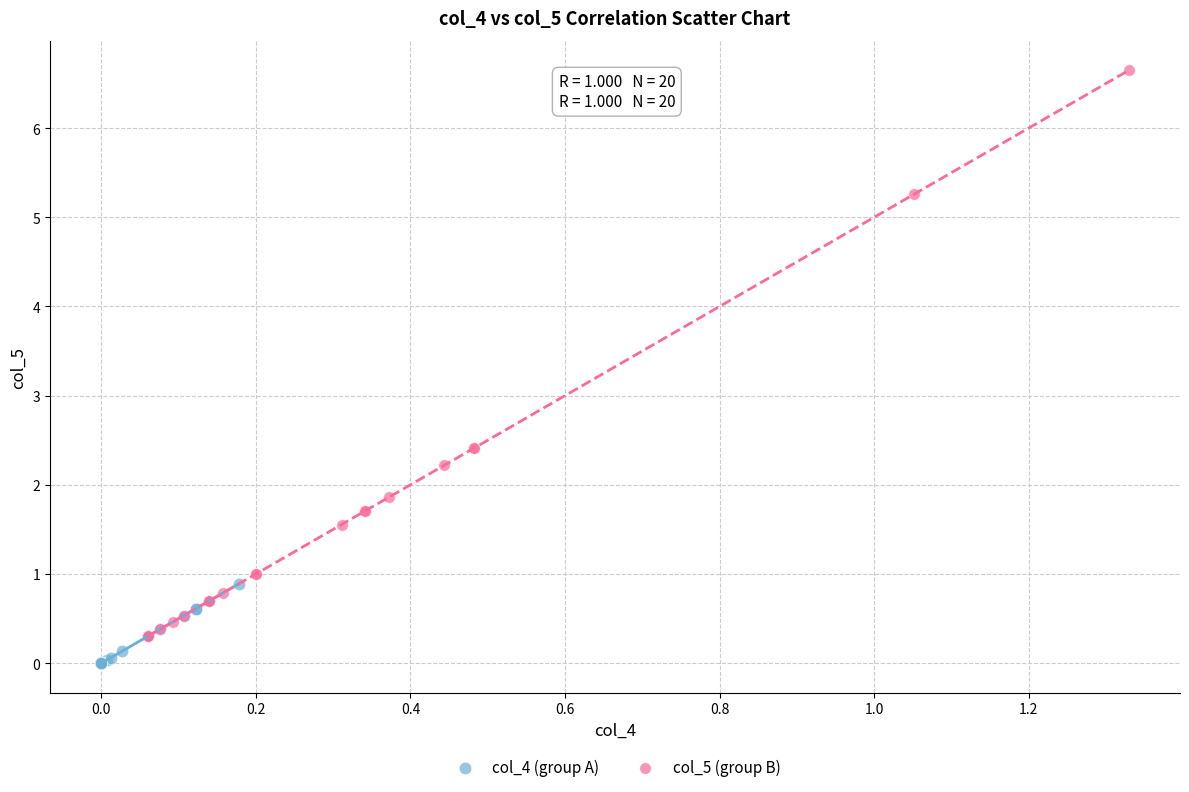

What are all the series names shown in the legend?

col_4 (group A), col_5 (group B)